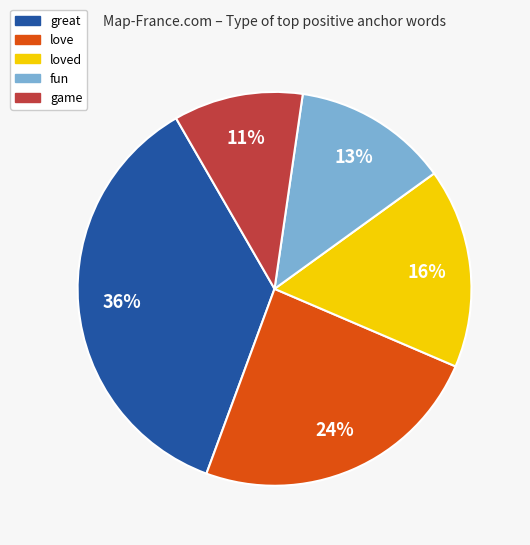

Which has a higher value, loved or love?

love